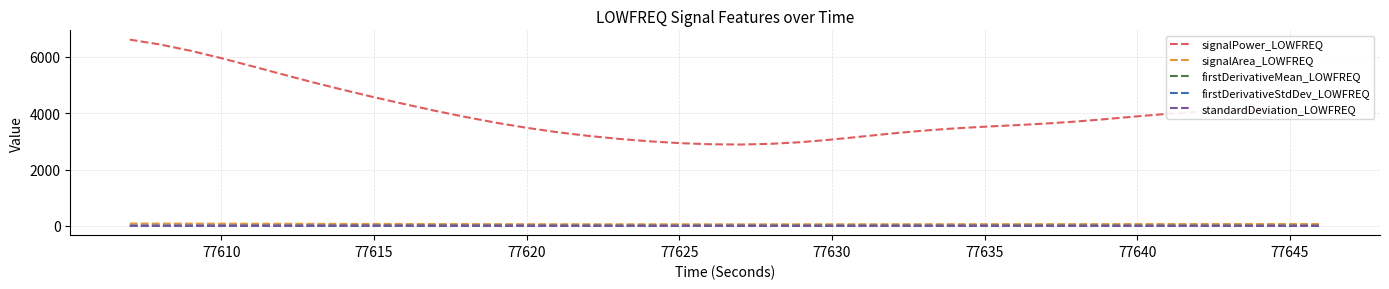

What is the maximum value for signalPower_LOWFREQ?

6611.7